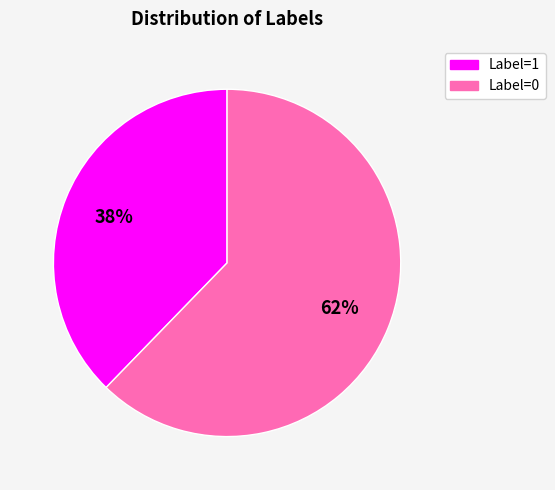

How many slices are in this pie chart?

2